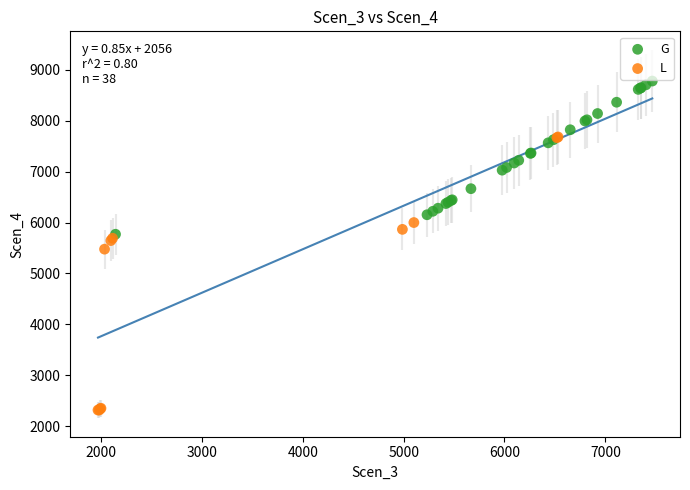

Which series contains the highest Y value?

G